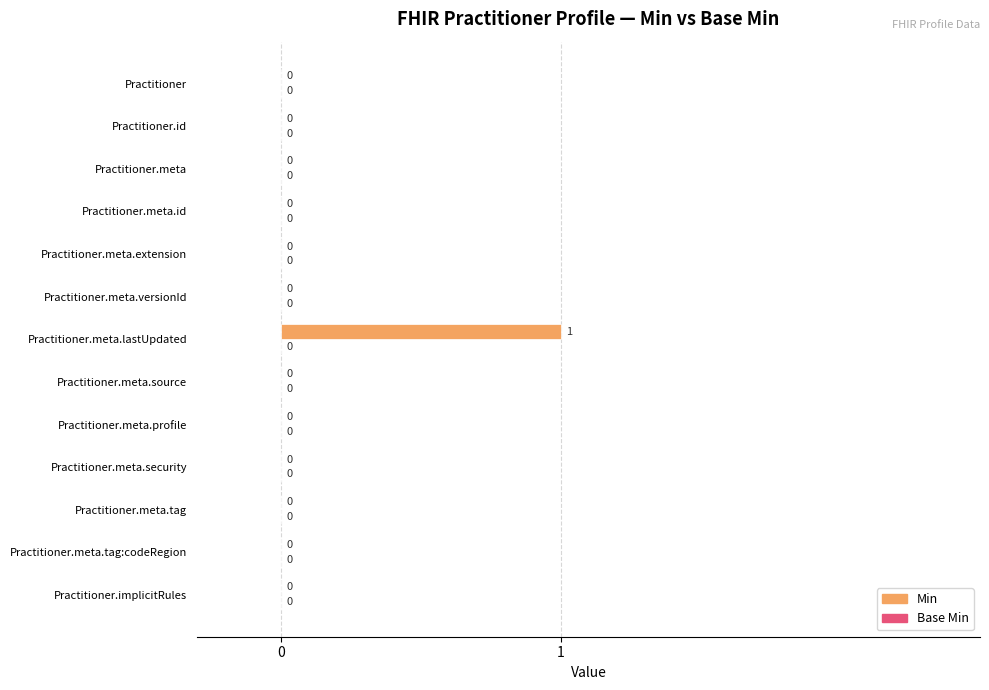

Which category has the highest value across all series?

Practitioner.meta.lastUpdated